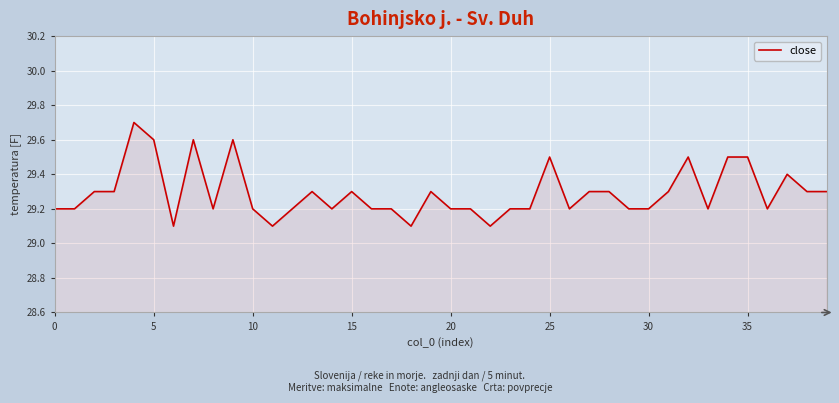

What is the difference between the maximum and minimum values?

0.6